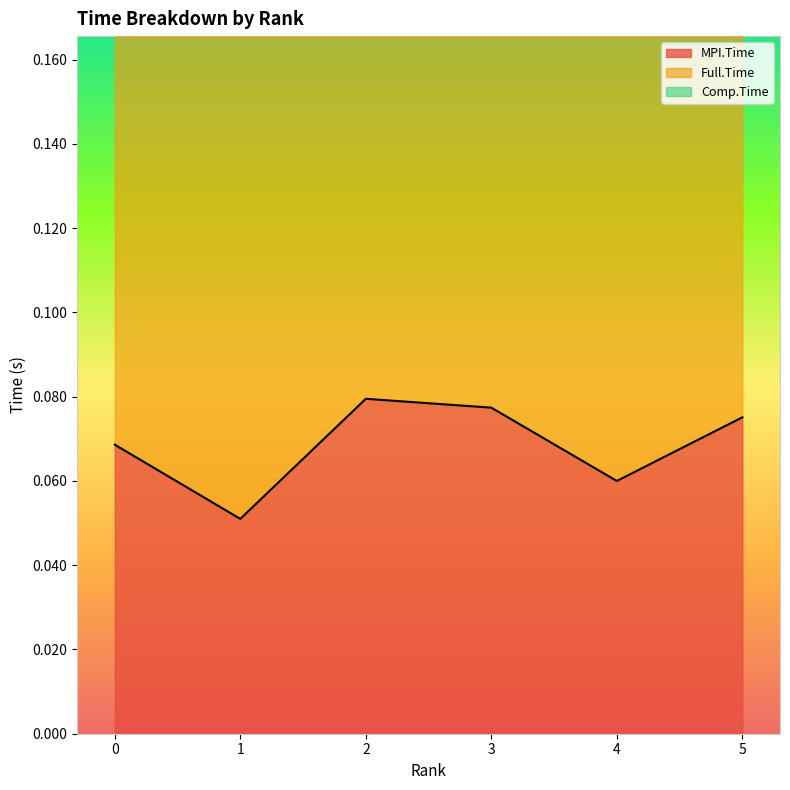

How many categories are shown in the chart?

6